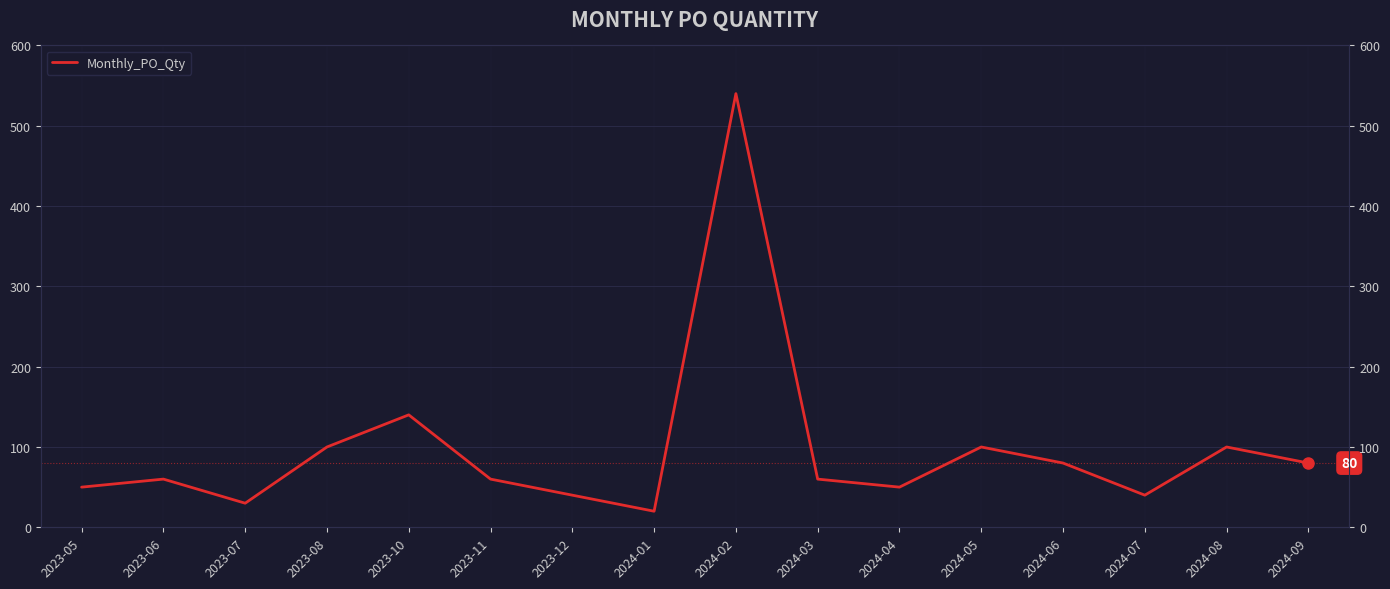

What is the minimum value shown in the chart?

20